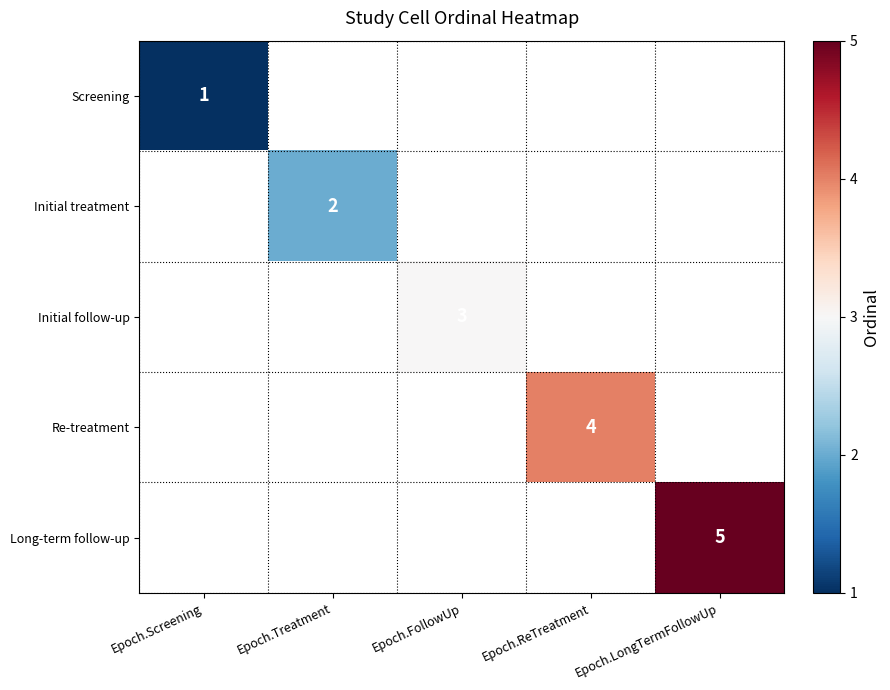

What is the smallest value displayed?

1.0